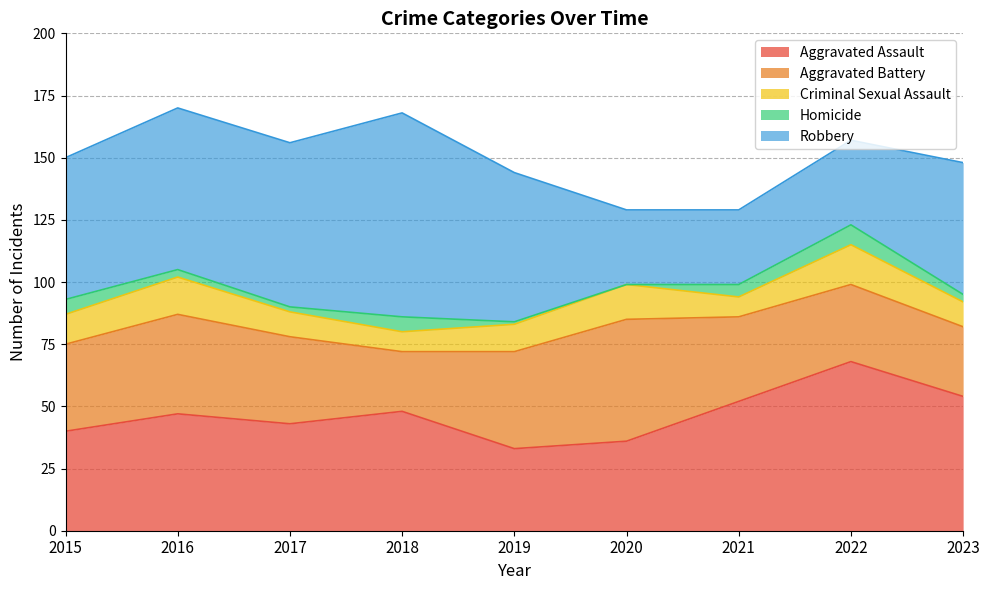

At how many categories does at least one series exceed 80?

1